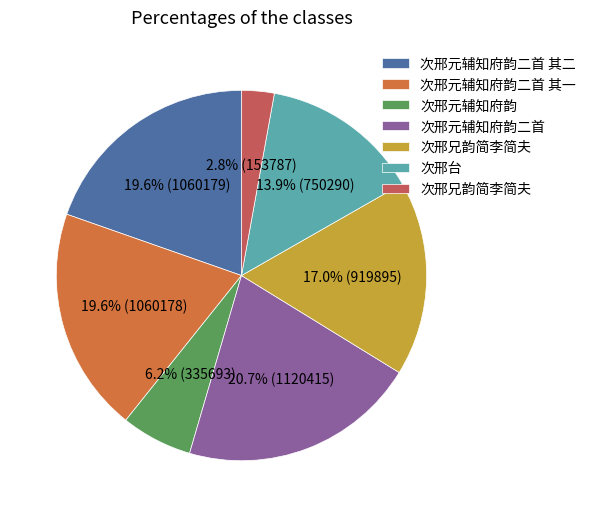

Count the number of slices in the pie.

7